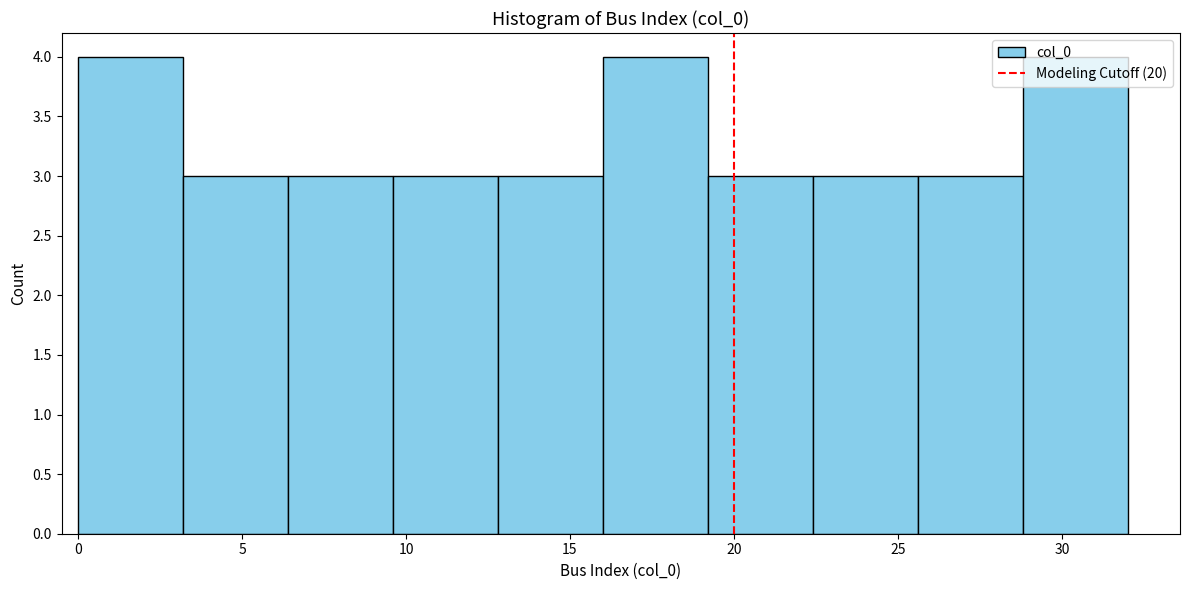

How tall is the bar that spans 3.2 to 6.4 on the x-axis? Neither the bar edges nor the heights are printed on the chart, so give them approximately, as read against the axes.

3